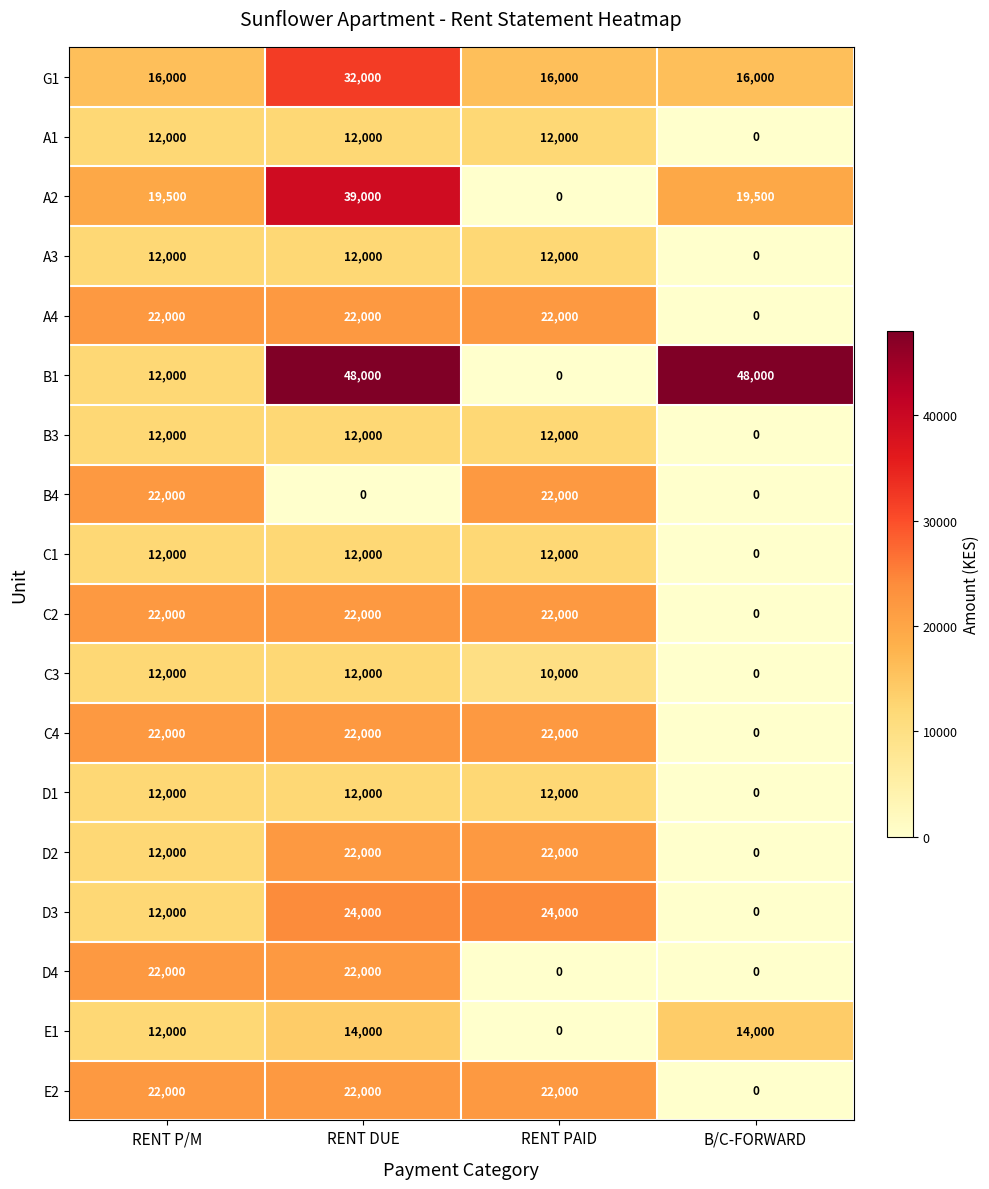

At which label is C3 closest to 6000?

RENT PAID